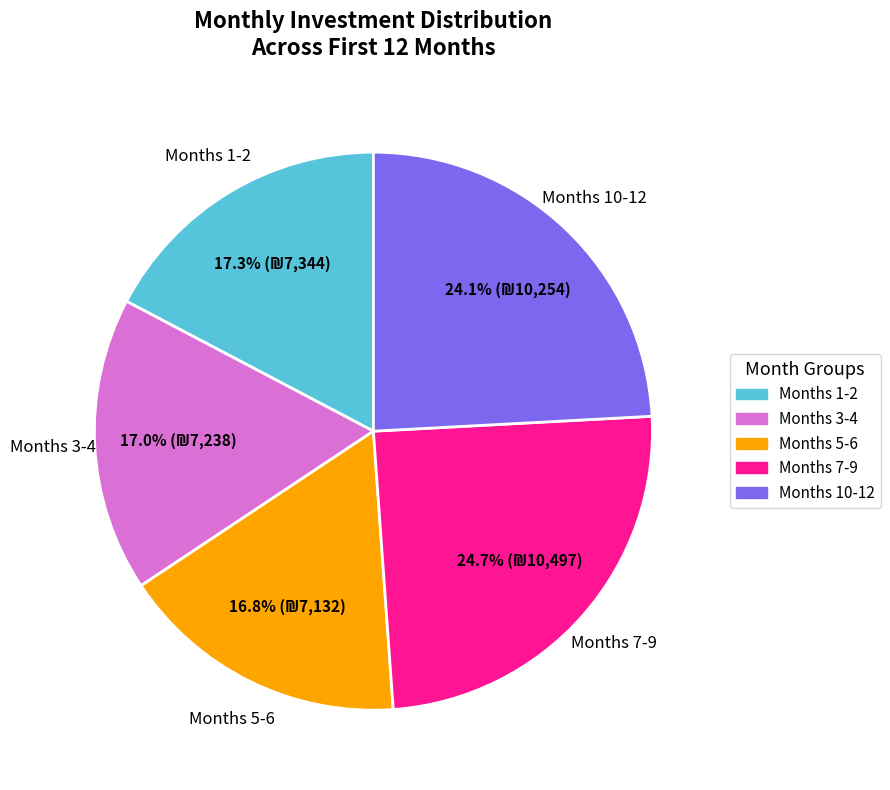

Is there a majority slice in this chart?

No